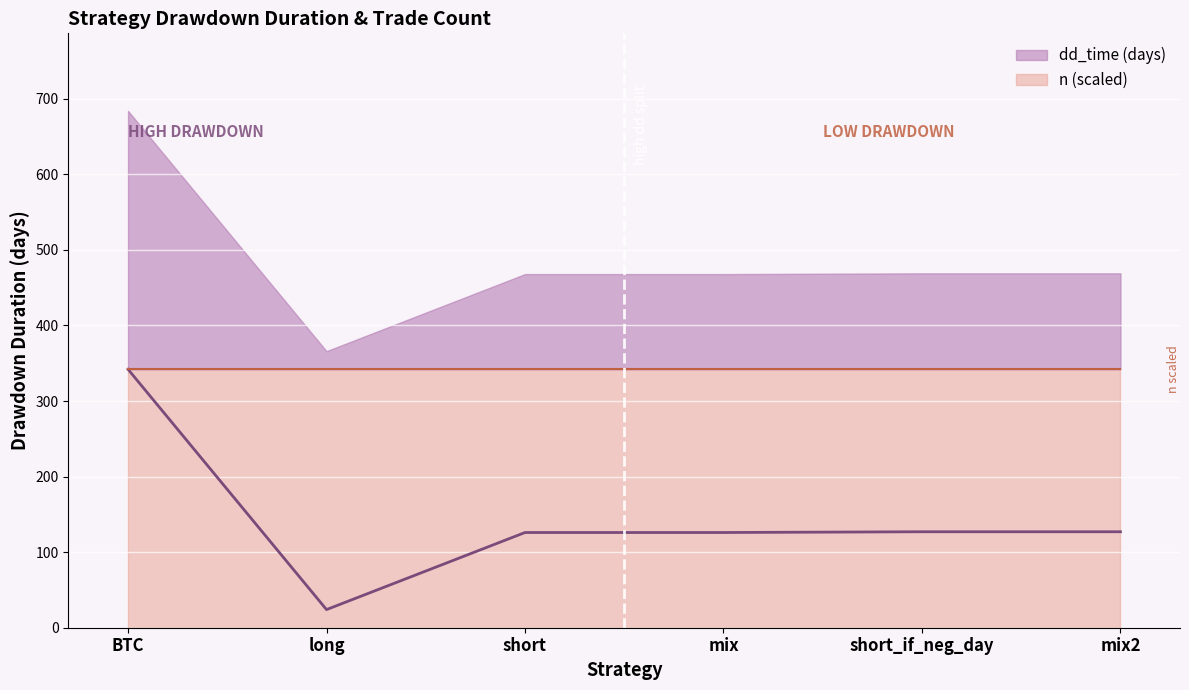

What position from the right is mix?

3